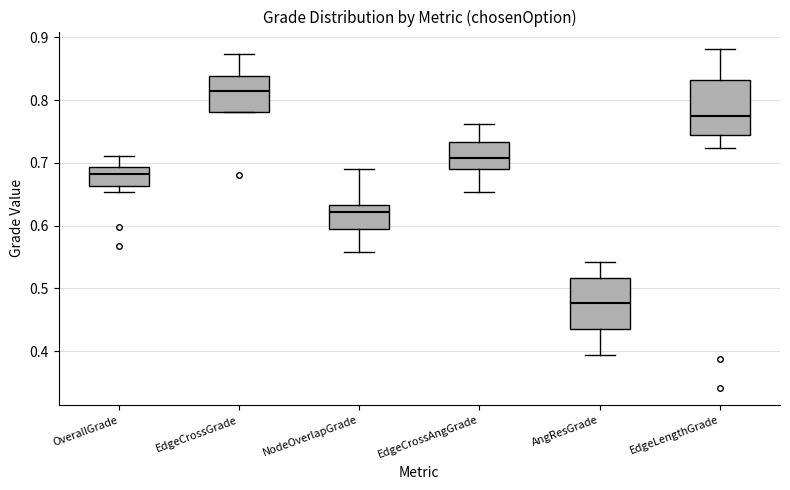

Reading left to right, transcribe this box plot: for each box, give where its median line is, the range the box spans, and where its two whiskers end, as read against the y-axis. The values are not printed on the chart, so give them approximately, as read against the axis.

OverallGrade: median 0.68, box 0.66 to 0.69, whiskers 0.65 to 0.71
EdgeCrossGrade: median 0.81, box 0.78 to 0.84, whiskers 0.78 to 0.87
NodeOverlapGrade: median 0.62, box 0.59 to 0.63, whiskers 0.56 to 0.69
EdgeCrossAngGrade: median 0.71, box 0.69 to 0.73, whiskers 0.65 to 0.76
AngResGrade: median 0.48, box 0.43 to 0.52, whiskers 0.39 to 0.54
EdgeLengthGrade: median 0.78, box 0.74 to 0.83, whiskers 0.72 to 0.88